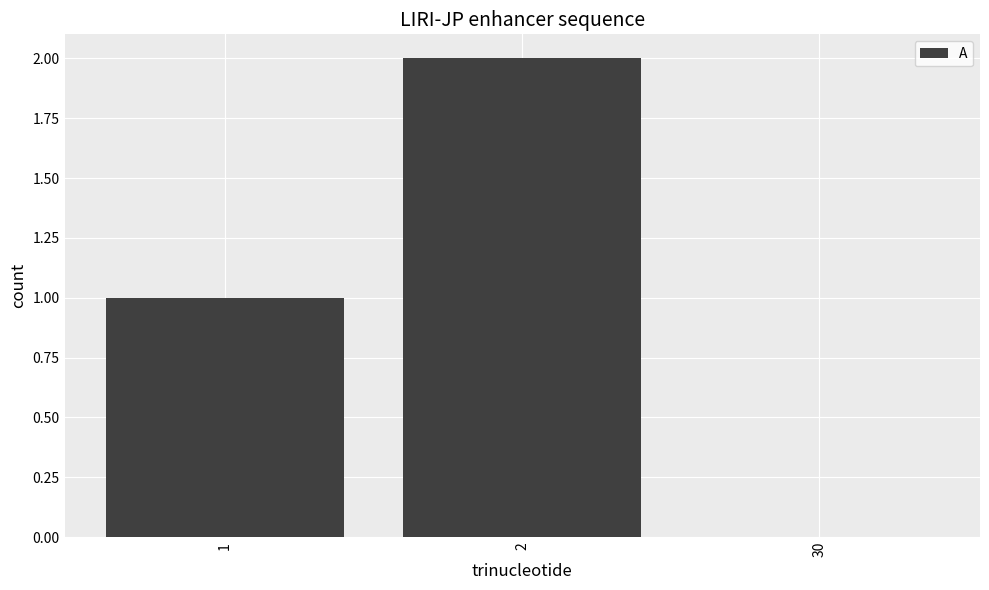

Reading left to right, extract all data points from this chart.

1=1	2=2	30=0